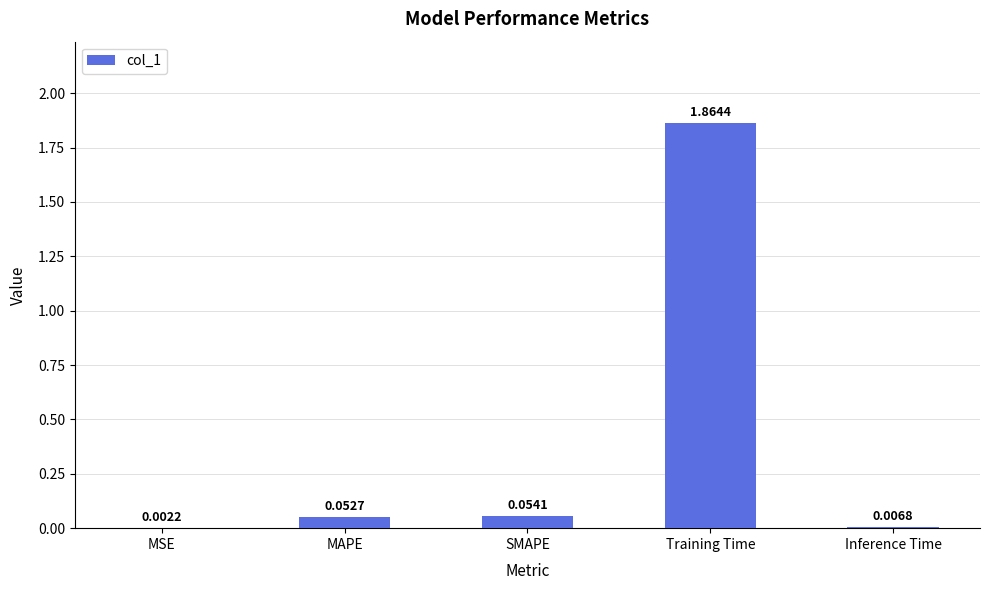

What is the sum of all values?

2.0